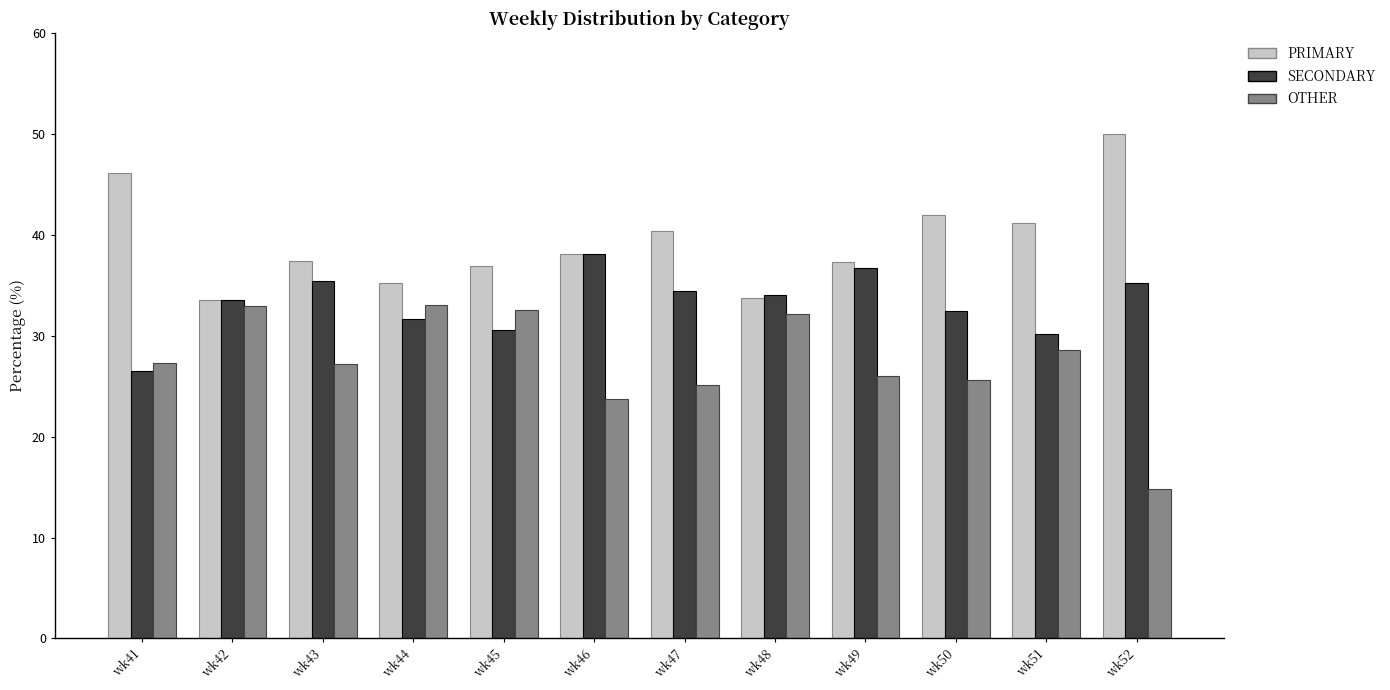

Which label corresponds to the largest value in the chart?

wk52